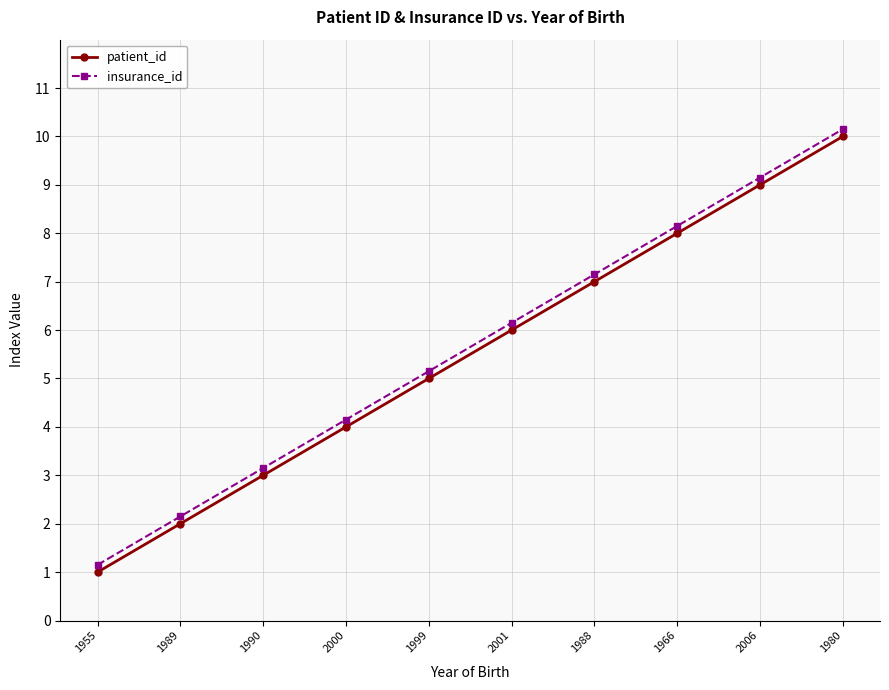

True or false: patient_id and insurance_id intersect in this chart.

False